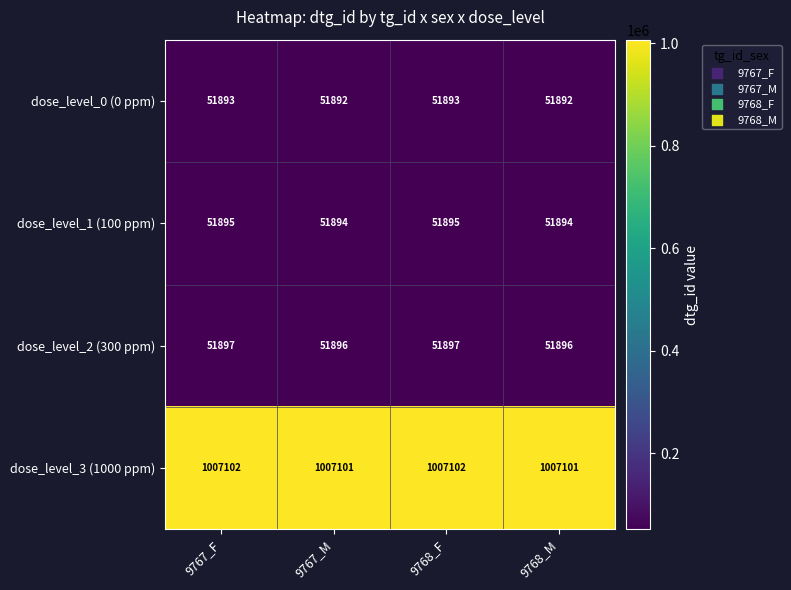

What is the lowest value of the dose_level_1 (100 ppm) series?

51894